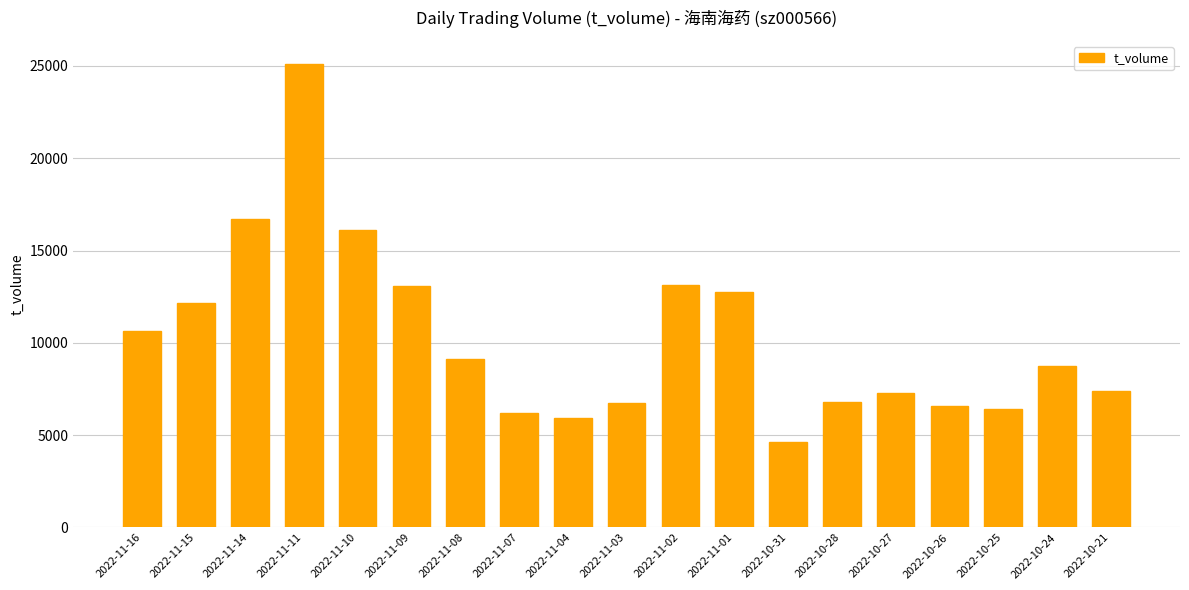

Is it true that the value at 2022-11-02 is 6004?

False